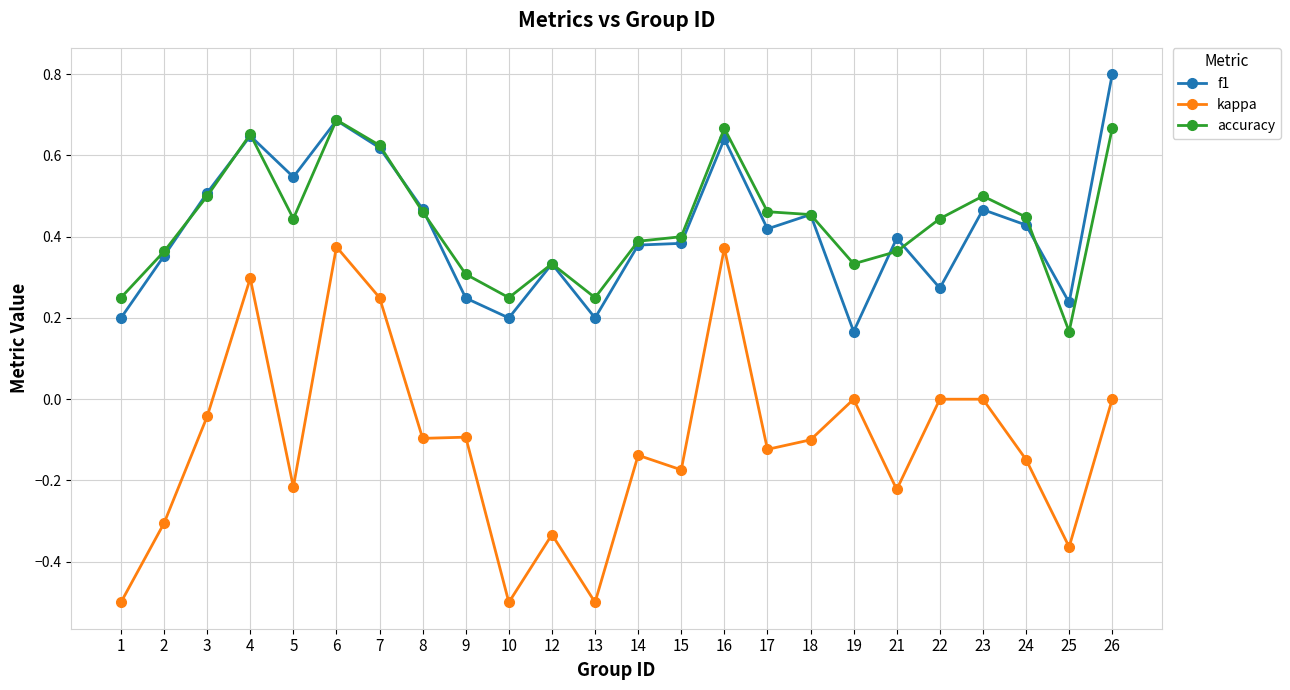

Which series has the largest range (max minus min)?

kappa